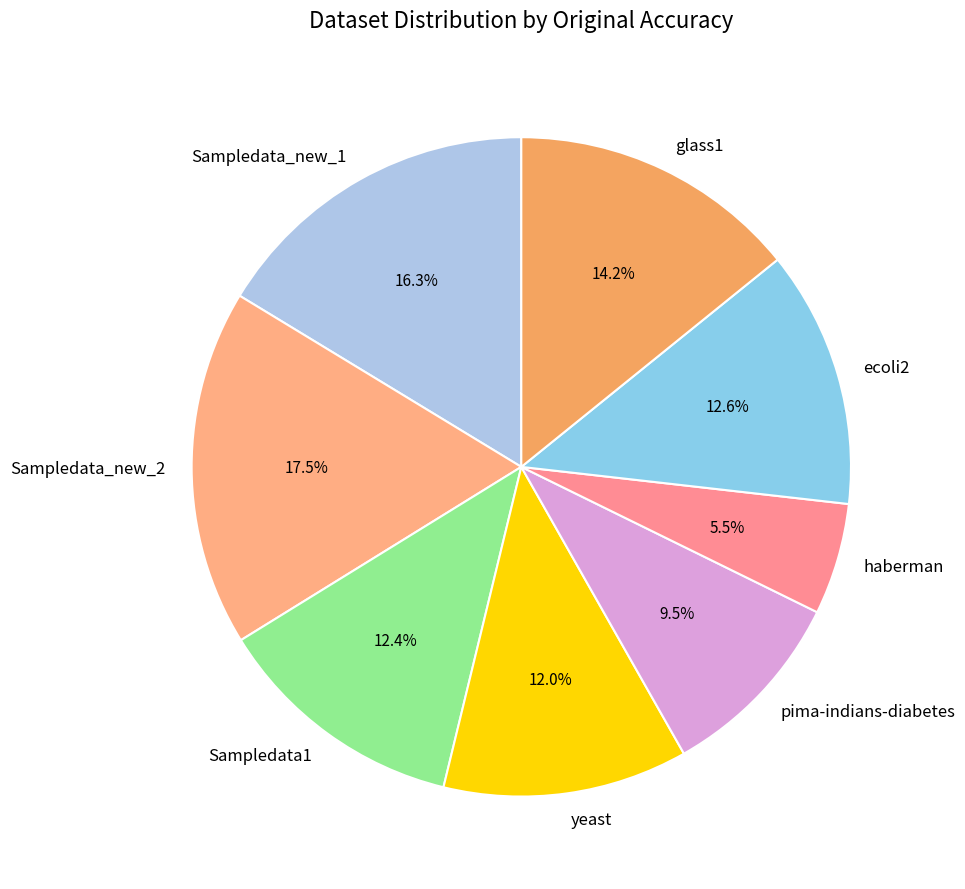

Which category has the biggest portion of the pie?

Sampledata_new_2